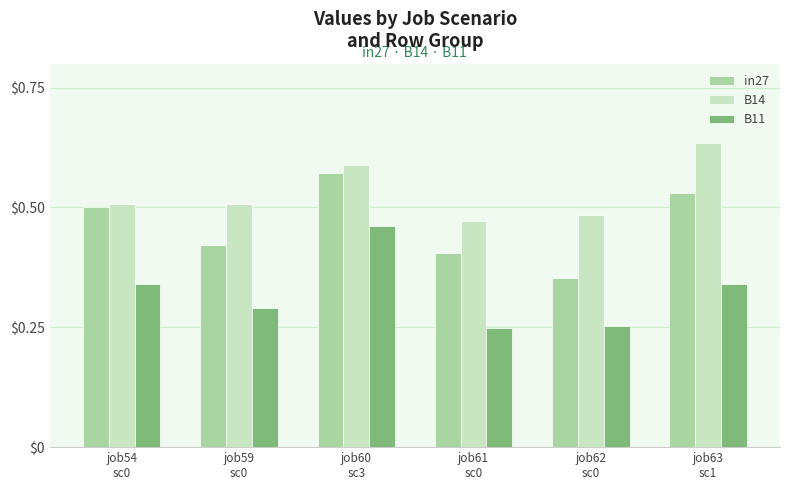

What is the sum of all B11 values?

1.9